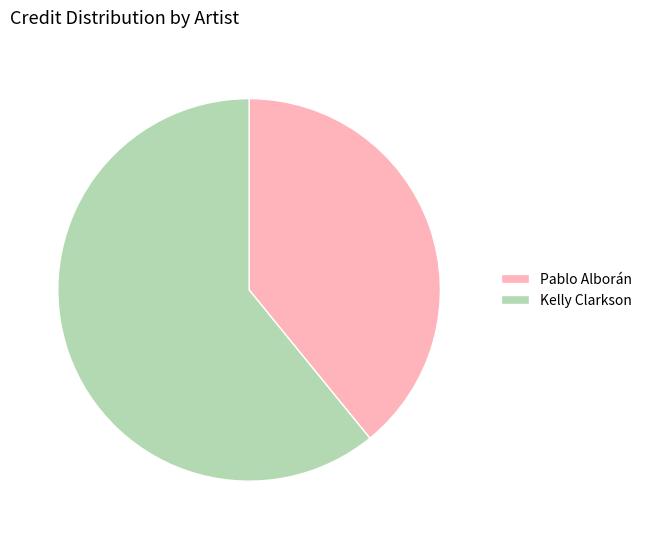

Is there any slice that represents more than half of the pie?

Yes